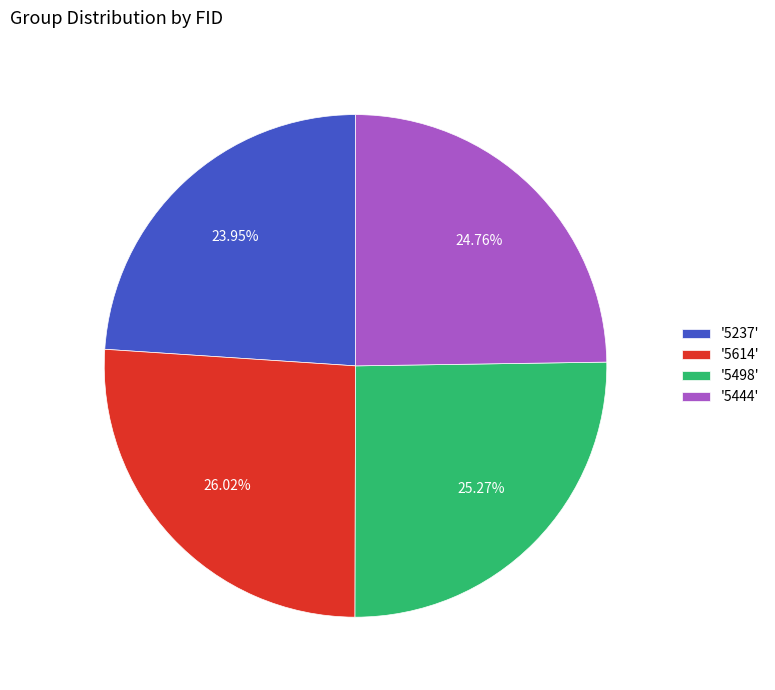

Rank the categories by value from highest to lowest.

'5614', '5498', '5444', '5237'